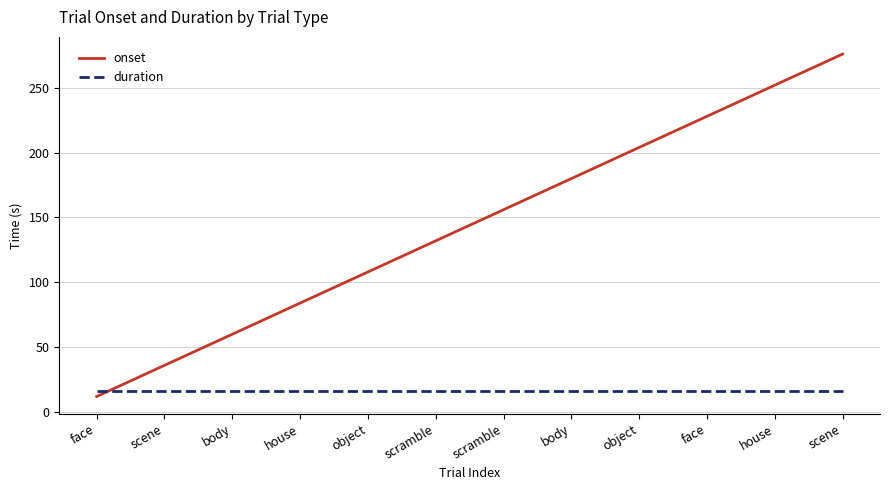

Does the chart display data point markers on the line(s)?

No